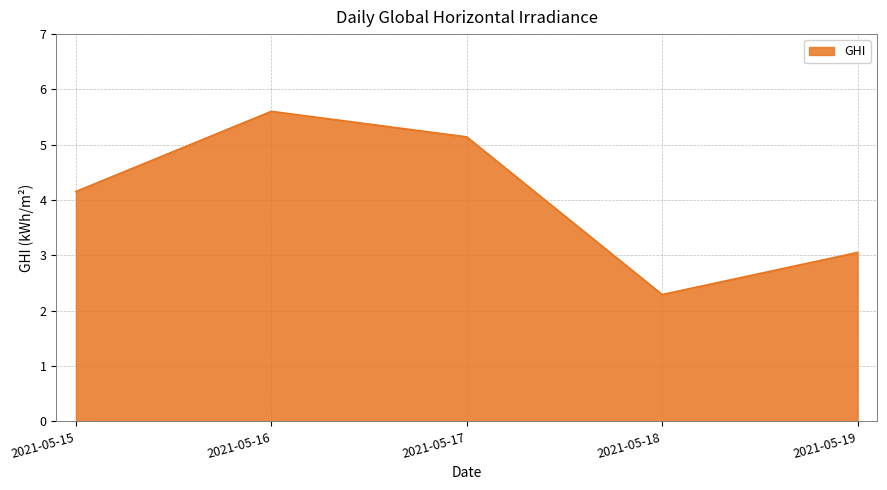

Rank the categories by value from lowest to highest.

2021-05-18, 2021-05-19, 2021-05-15, 2021-05-17, 2021-05-16